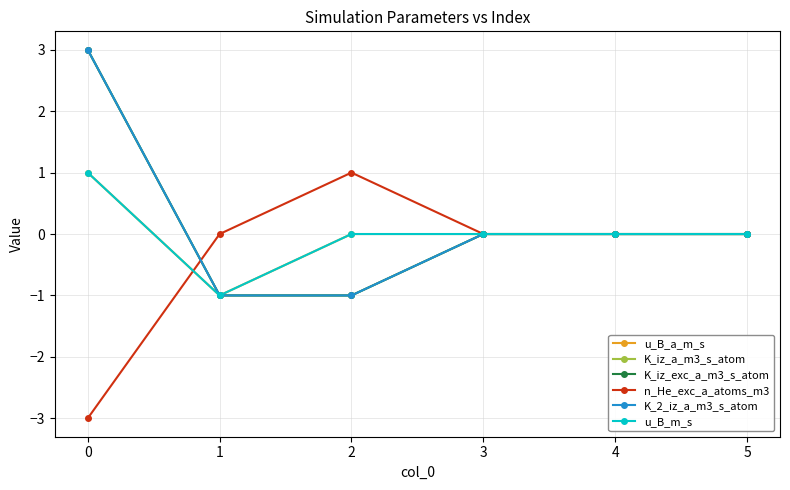

Reading left to right, list all the values displayed in this chart.

u_B_a_m_s: 1	-1	0	0	0	0
K_iz_a_m3_s_atom: 3	-1	-1	0	0	0
K_iz_exc_a_m3_s_atom: 3	-1	-1	0	0	0
n_He_exc_a_atoms_m3: -3	0	1	0	0	0
K_2_iz_a_m3_s_atom: 3	-1	-1	0	0	0
u_B_m_s: 1	-1	0	0	0	0